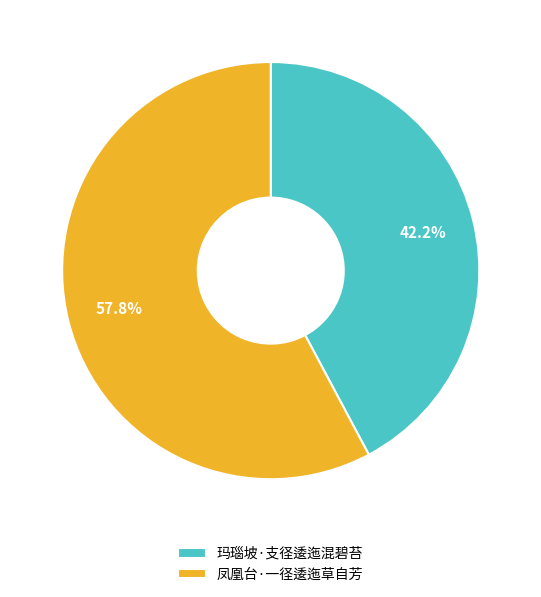

To the nearest percent, what percentage of the pie is 凤凰台·一径逶迤草自芳?

58%